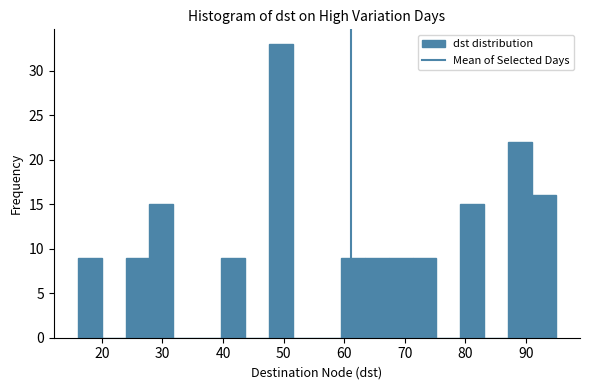

Around what value on the x-axis is the tallest bar? Give the approximate position of its centre, as read against the axis.

50